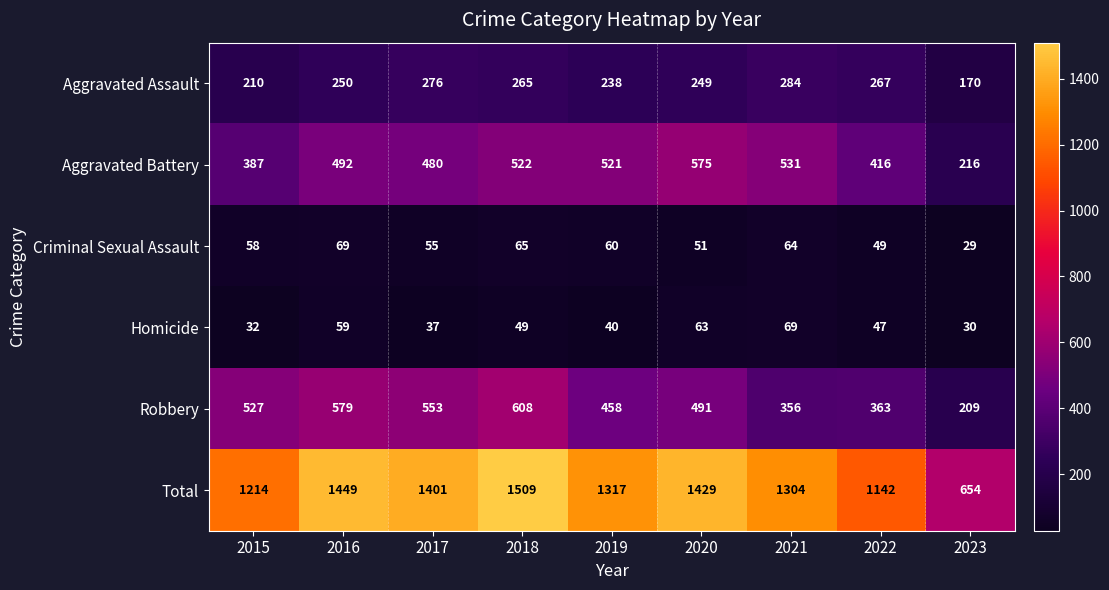

List the labels in order of Aggravated Battery value, smallest first.

2023, 2015, 2022, 2017, 2016, 2019, 2018, 2021, 2020